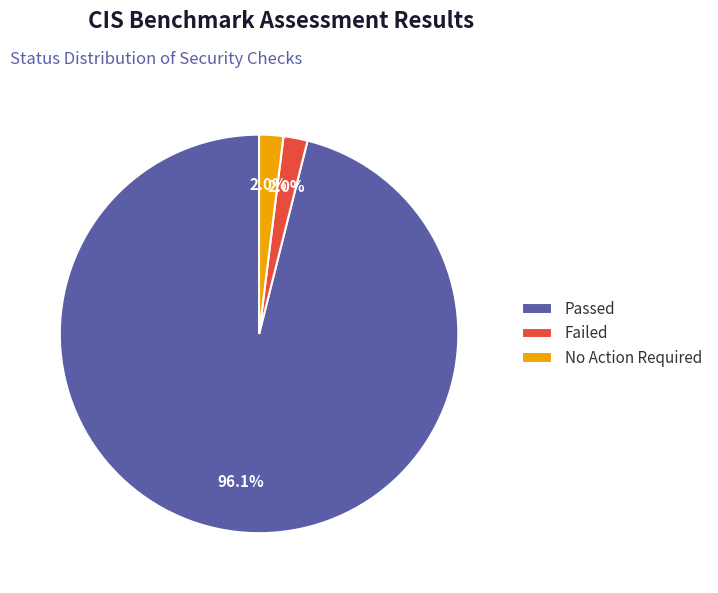

Is there any slice that represents more than half of the pie?

Yes